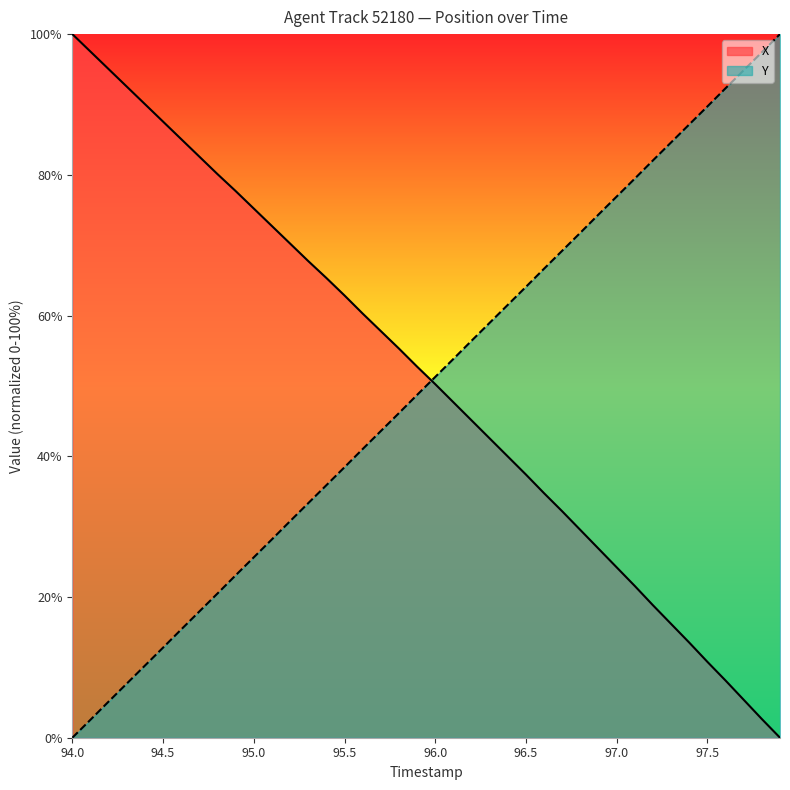

After their last crossing, which series has the higher values: Y or X?

Y